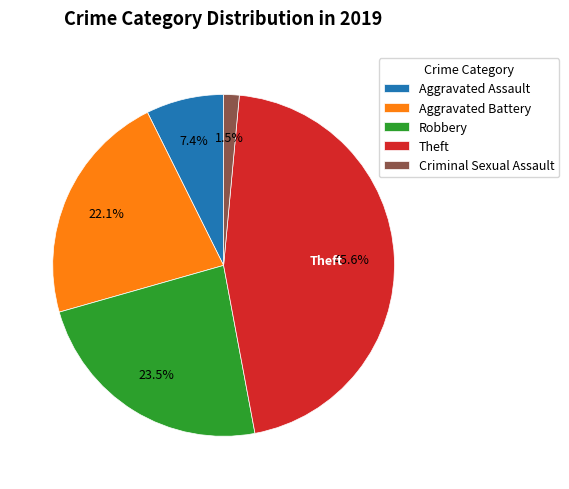

Which has a higher value, Aggravated Assault or Criminal Sexual Assault?

Aggravated Assault